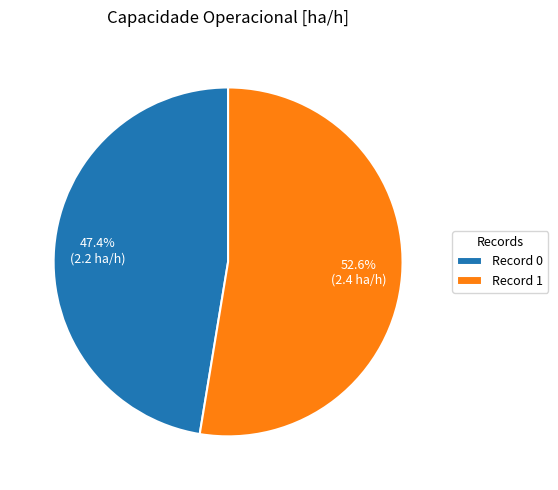

Combined, do Record 0 and Record 1 account for over 50%?

Yes